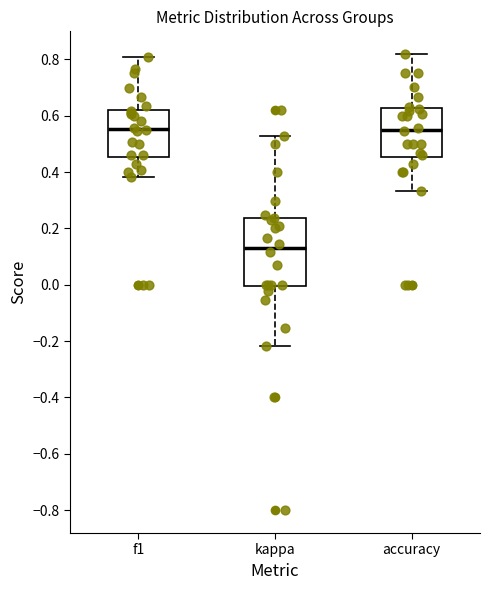

Where is the lower edge of the box for kappa on the y-axis? The values are not printed on the chart, so give them approximately, as read against the axis.

0.00